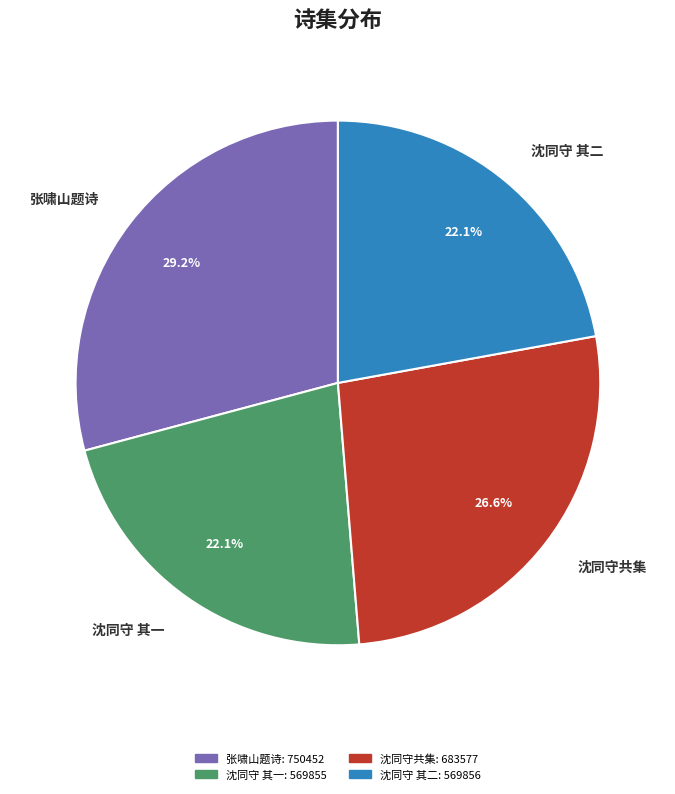

Approximately how many times larger is the value at 张啸山题诗 compared to 沈同守 其二?

1.3